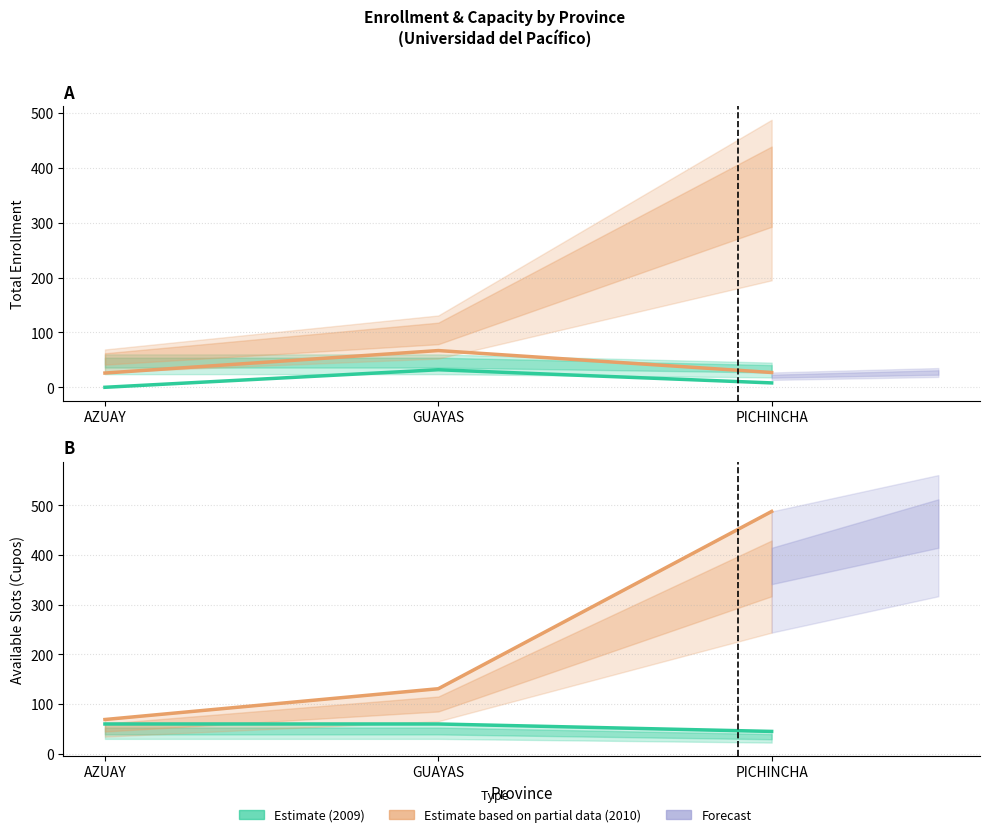

How many values in the MAT TOTAL 2010 series exceed 27?

1